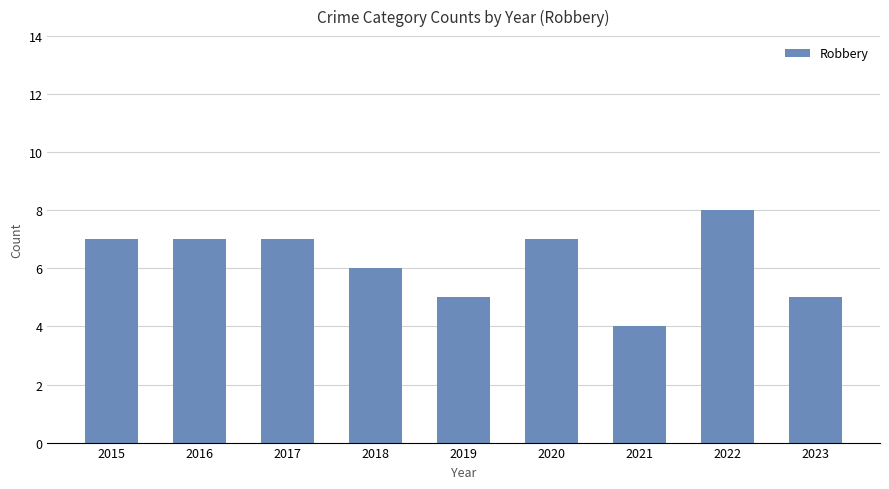

Is it true that the value at 2020 is 7?

True